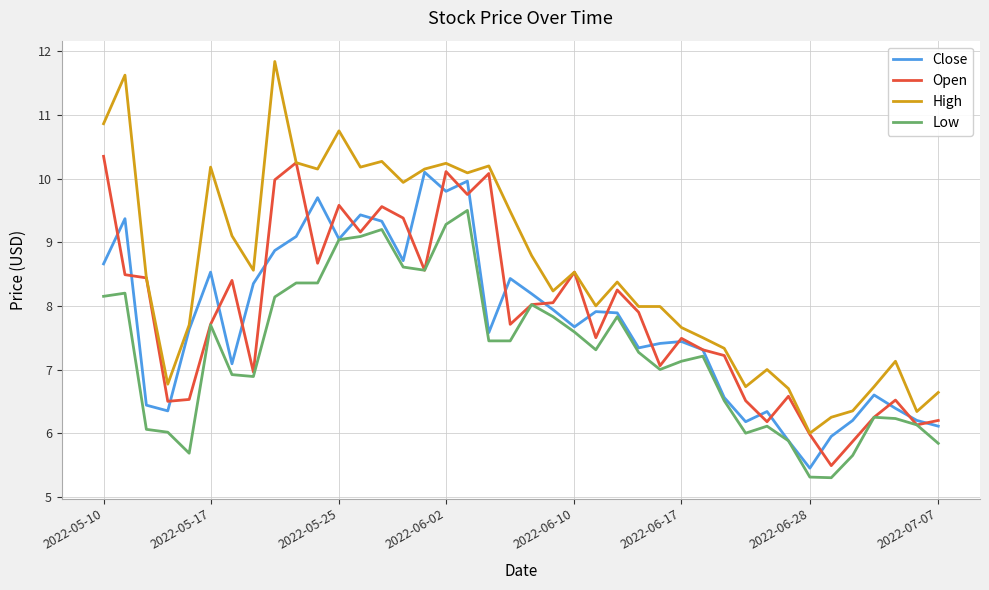

What is the greatest value displayed?

11.8